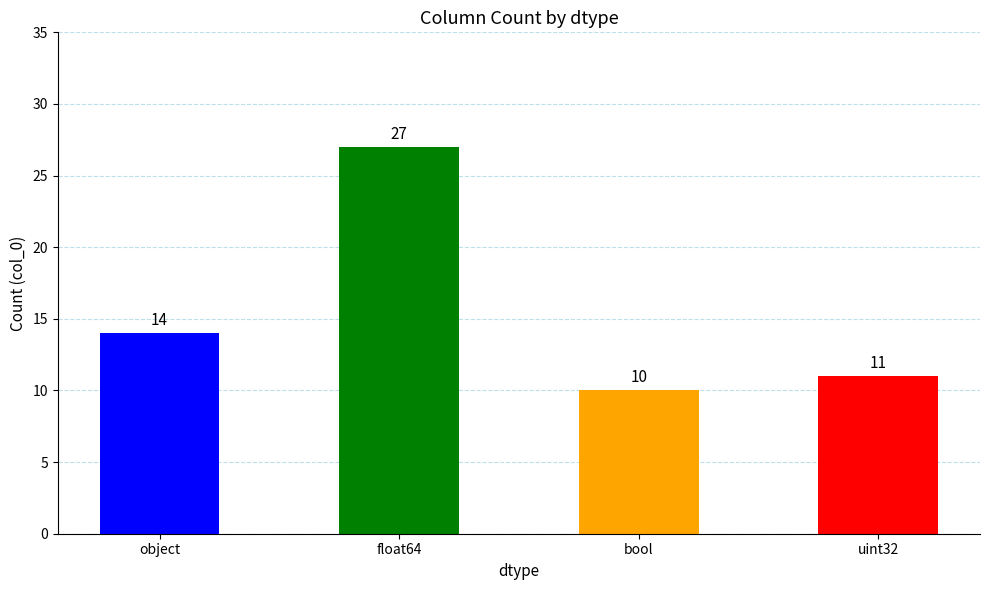

Where does the data first go above 14?

float64